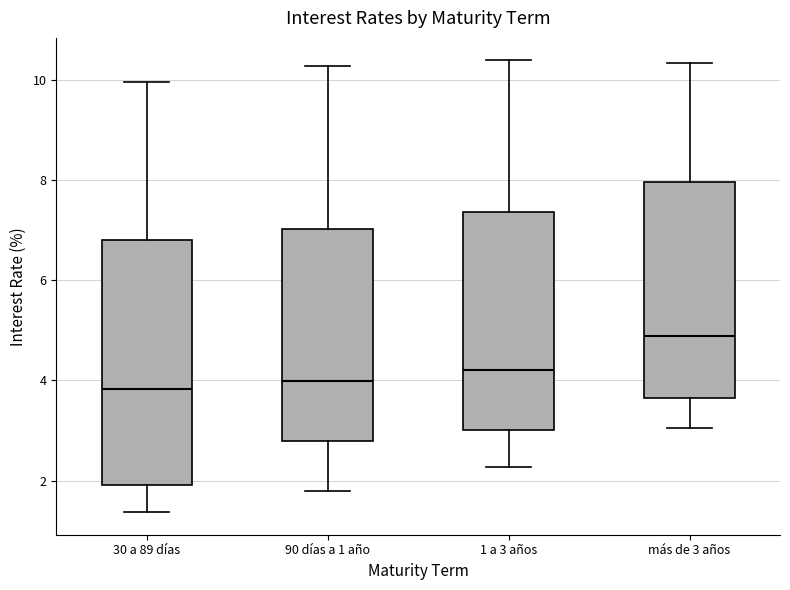

Reading left to right, transcribe this box plot: for each box, give where its median line is, the range the box spans, and where its two whiskers end, as read against the y-axis. The values are not printed on the chart, so give them approximately, as read against the axis.

30 a 89 días: median 3.8, box 2.0 to 6.8, whiskers 1.4 to 10.0
90 días a 1 año: median 4.0, box 2.8 to 7.0, whiskers 1.8 to 10.2
1 a 3 años: median 4.2, box 3.0 to 7.4, whiskers 2.2 to 10.4
más de 3 años: median 4.8, box 3.6 to 8.0, whiskers 3.0 to 10.4